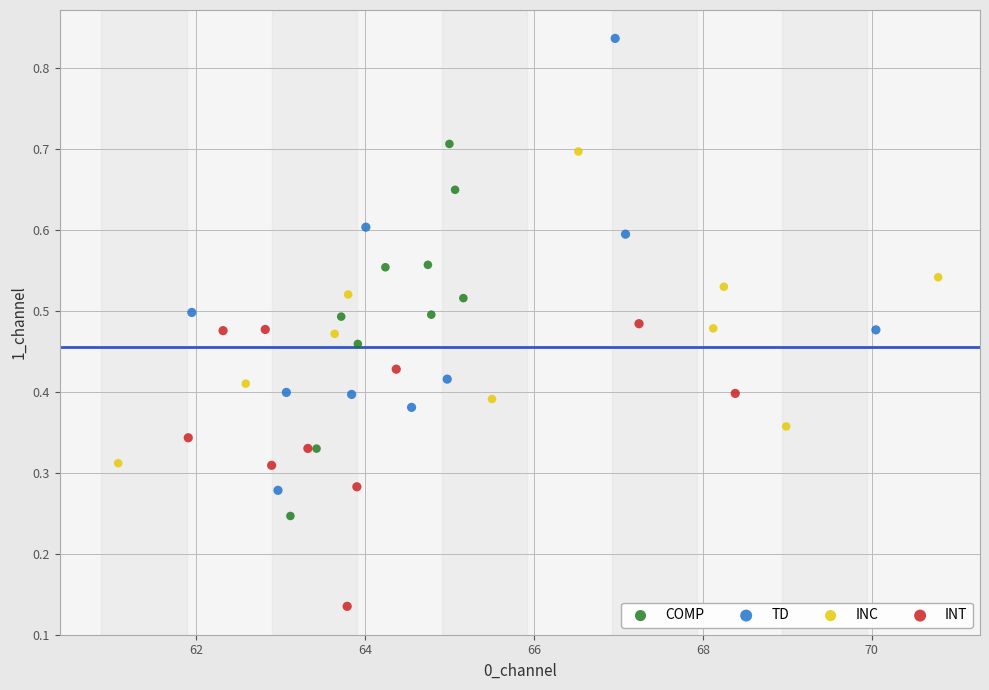

Which series reaches the minimum Y coordinate?

INT